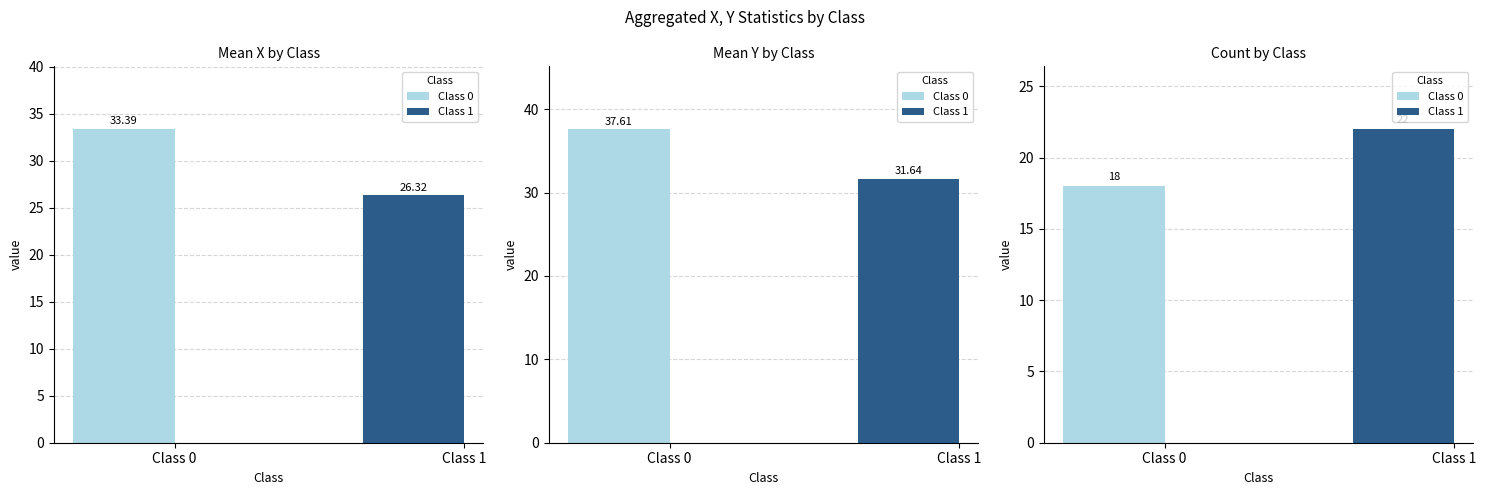

How many groups of bars are there?

2